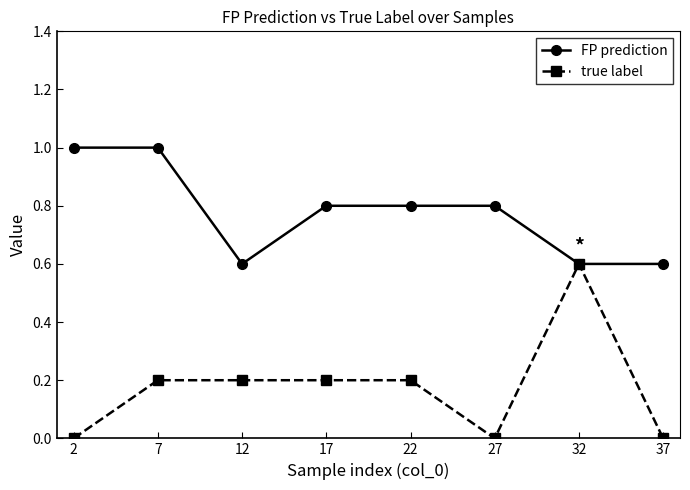

At 12, list the series in order from smallest to largest.

true label, FP prediction